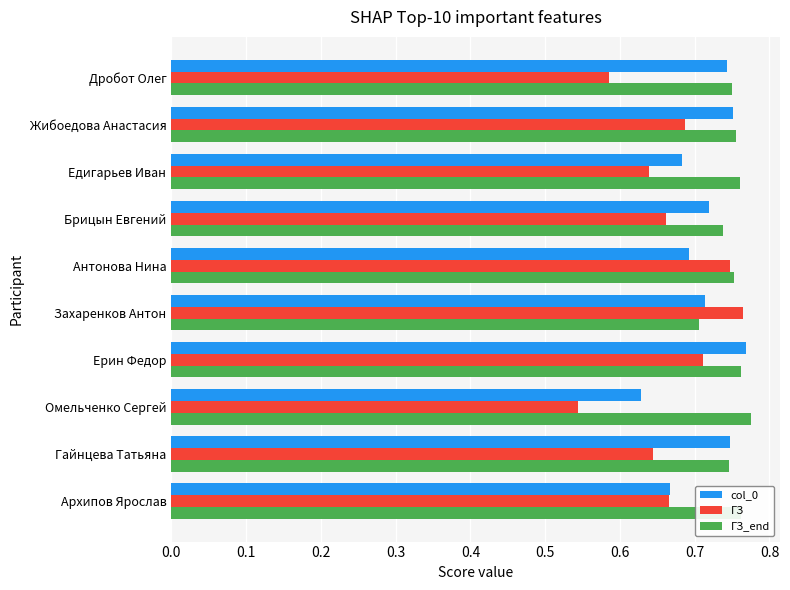

At which category does the chart reach its minimum across all series?

Омельченко Сергей